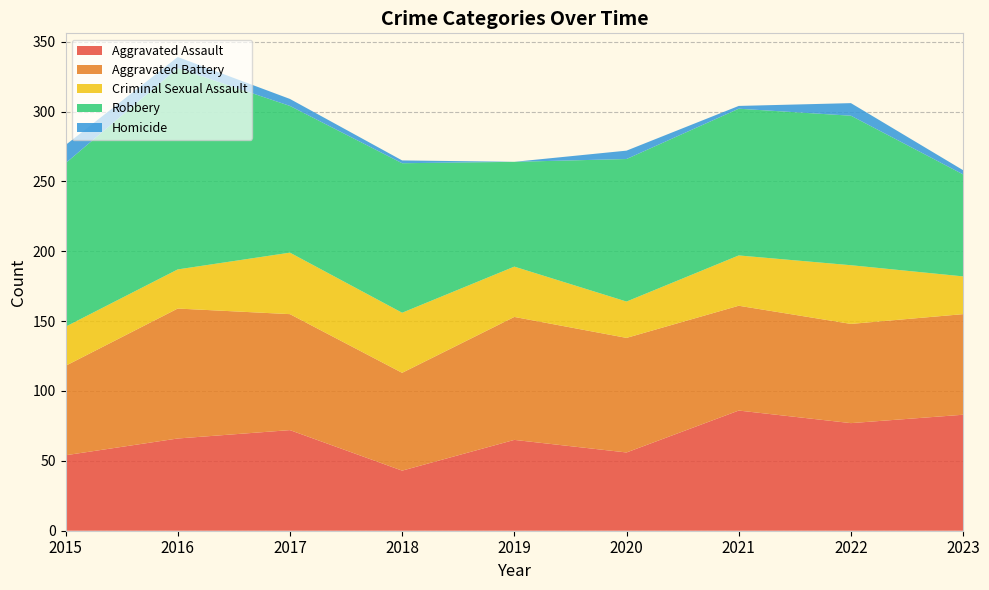

Reading left to right, list all the values displayed in this chart.

Aggravated Assault: 2015=54	2016=66	2017=72	2018=43	2019=65	2020=56	2021=86	2022=77	2023=83
Aggravated Battery: 2015=64	2016=93	2017=83	2018=70	2019=88	2020=82	2021=75	2022=71	2023=72
Criminal Sexual Assault: 2015=28	2016=28	2017=44	2018=43	2019=36	2020=26	2021=36	2022=42	2023=27
Robbery: 2015=117	2016=144	2017=105	2018=107	2019=75	2020=102	2021=105	2022=107	2023=73
Homicide: 2015=13	2016=8	2017=5	2018=2	2019=0	2020=6	2021=2	2022=9	2023=3